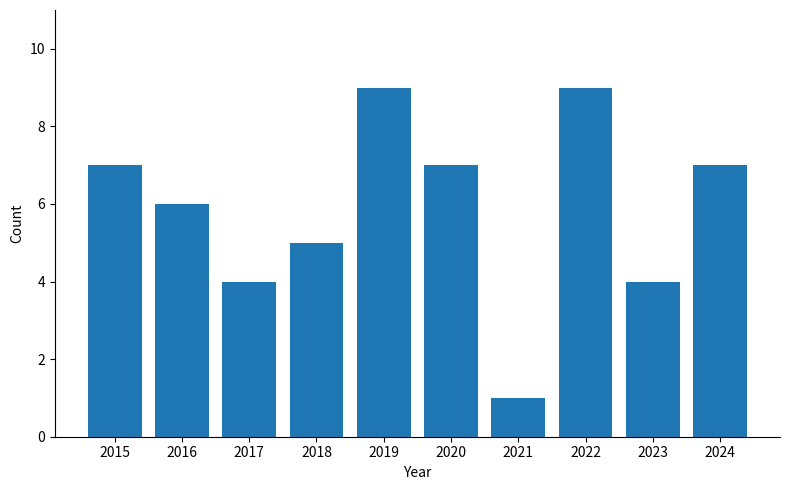

What is the difference between the values at 2019 and 2021?

8